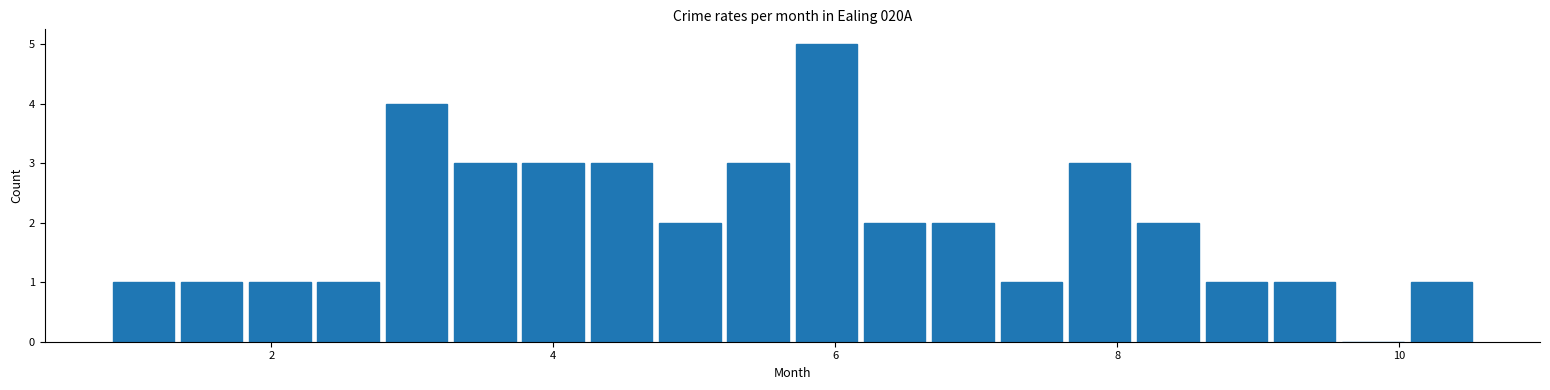

Read against the x-axis, roughly where is the centre of the tallest bar?

6.0